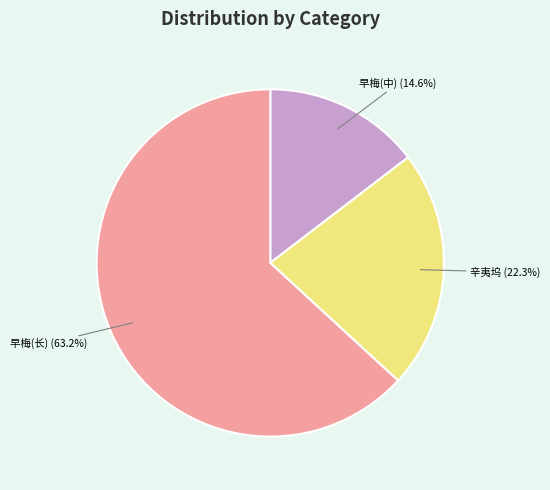

How many segments does this pie chart have?

3